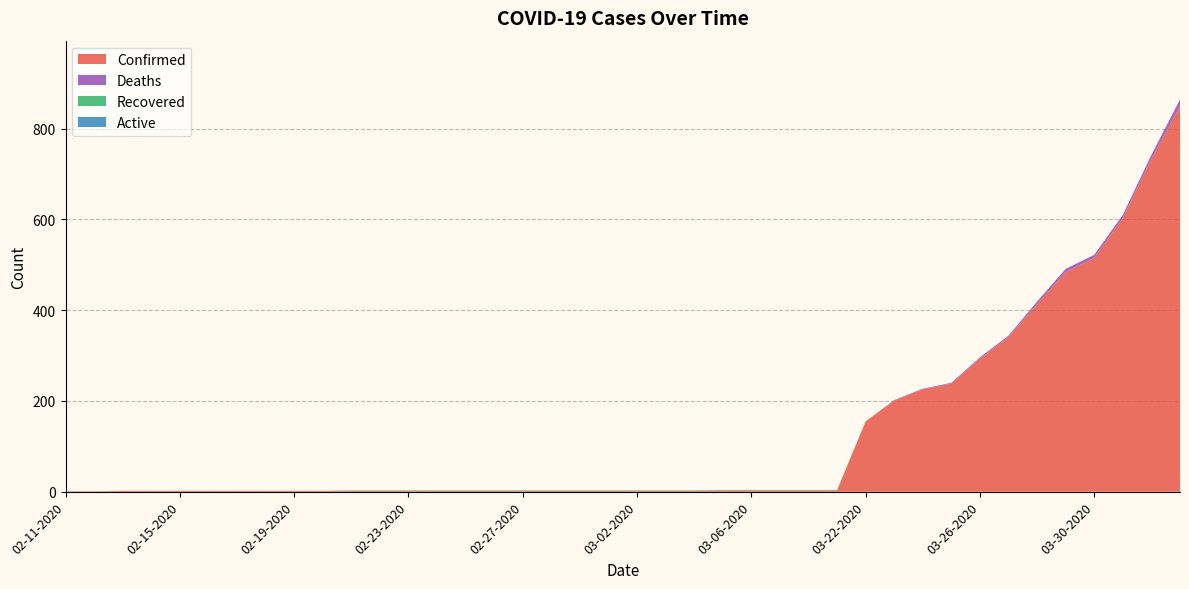

Reading left to right, list all the values displayed in this chart.

Confirmed: 1	1	2	2	2	2	2	2	2	2	2	2	2	2	2	2	2	2	2	2	2	2	2	3	3	3	3	3	155	201	226	238	293	341	413	484	515	603	733	849
Deaths: 0	0	0	0	0	0	0	0	0	0	0	0	0	0	0	0	0	0	0	0	0	0	0	0	0	0	0	0	0	1	1	2	3	3	6	7	7	7	9	15
Recovered: 0	0	0	0	0	0	0	0	0	0	1	1	1	1	1	1	1	1	1	1	1	1	1	1	1	1	1	1	0	0	0	0	0	0	0	0	0	0	0	0
Active: 0	0	0	0	0	0	0	0	0	0	0	0	0	0	0	0	0	0	0	0	0	0	0	0	0	0	0	0	0	0	0	0	0	0	0	0	0	0	0	0